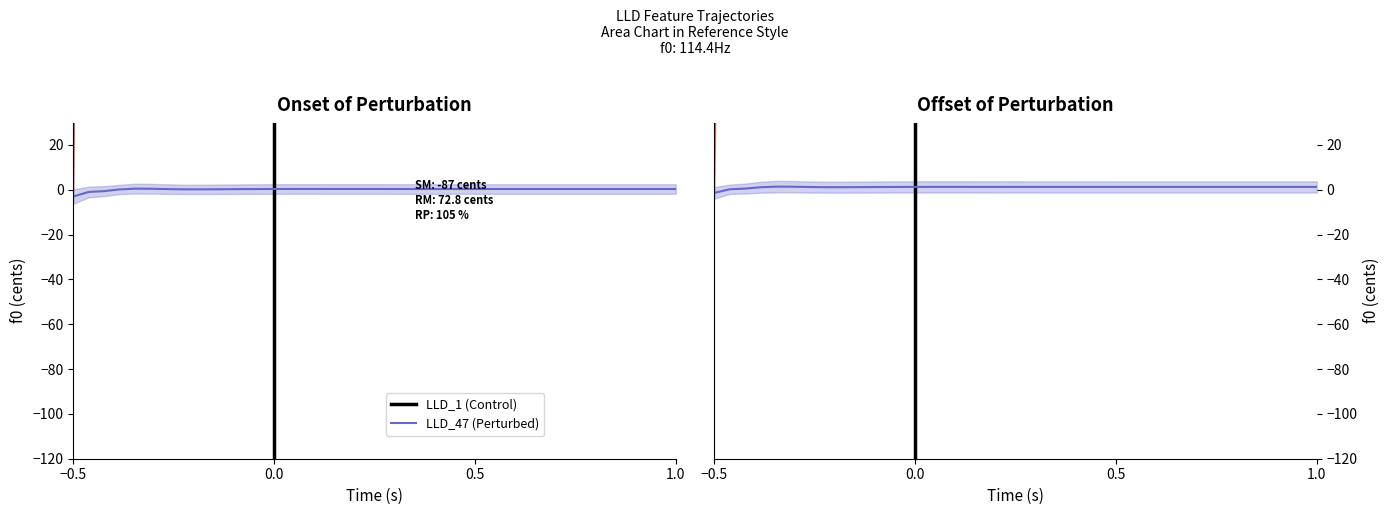

The LLD_47 (Perturbed) series shows 871.1 at 8. True or false?

False